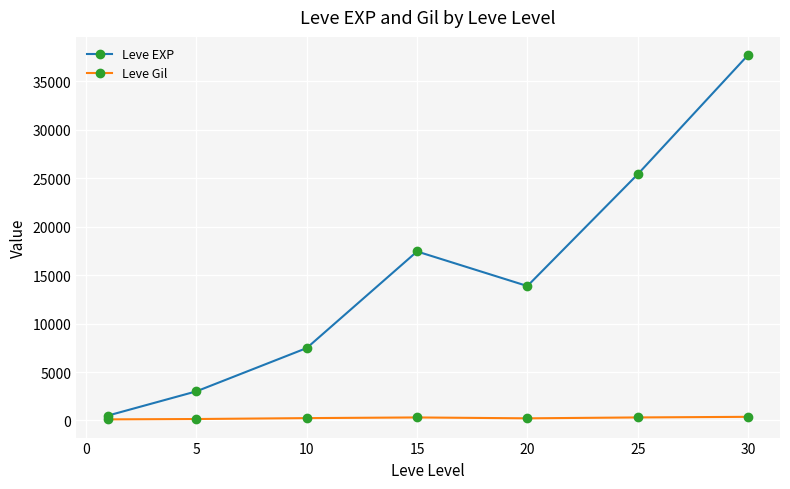

What are all the series names shown in the legend?

Leve EXP, Leve Gil